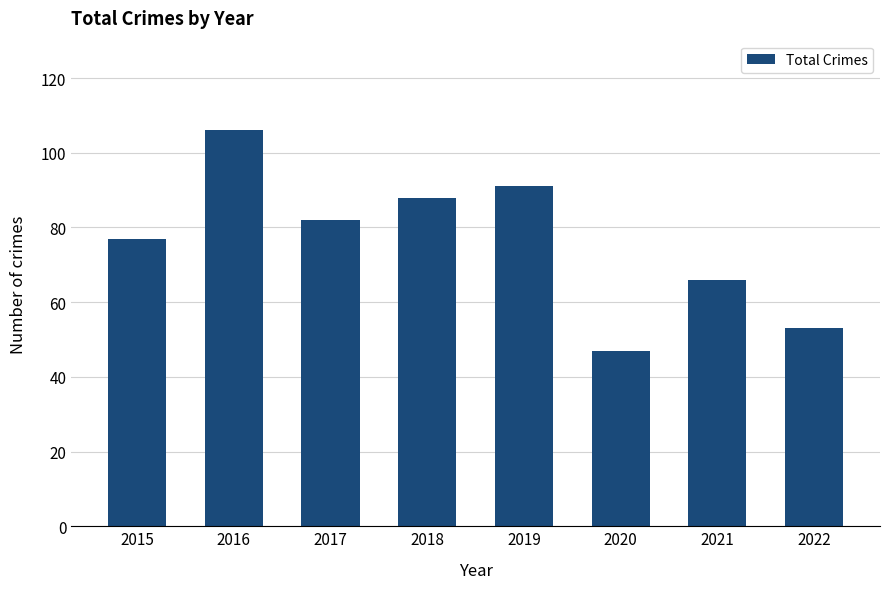

Count the number of categories in the chart.

8